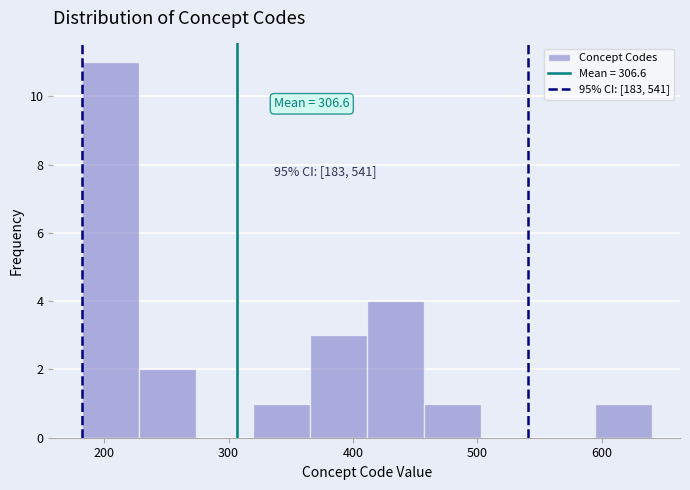

Which range on the x-axis has the tallest bar?

180 to 230